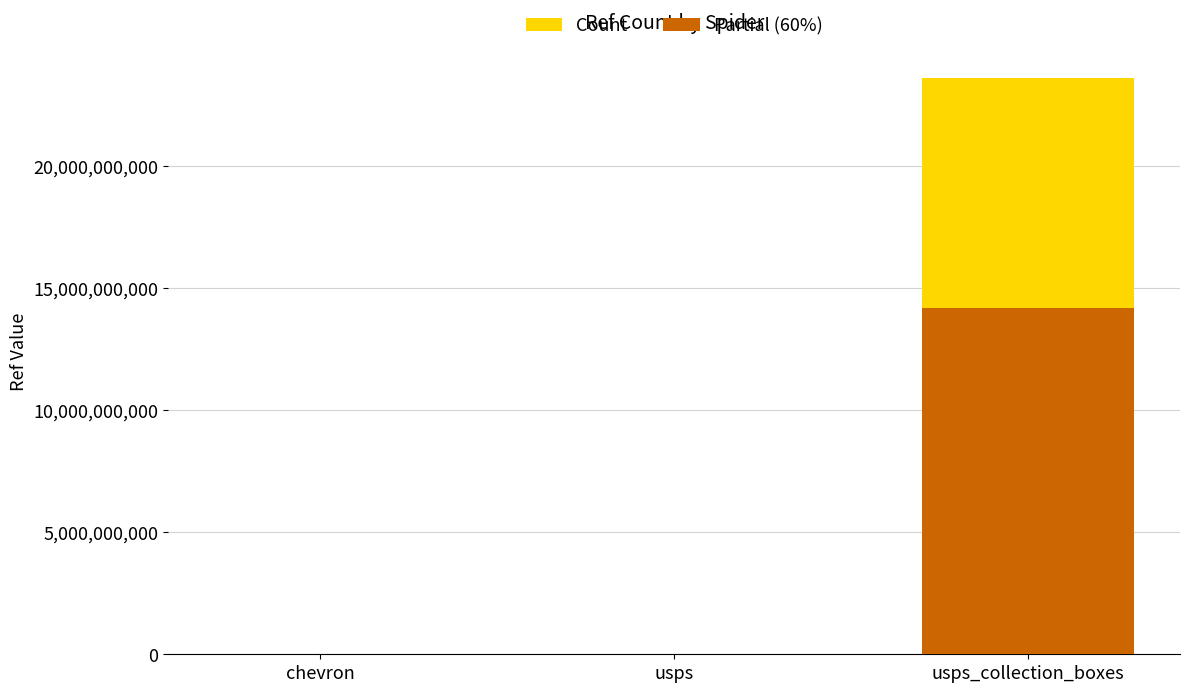

Reading left to right, transcribe all the data shown in this chart.

Count: 76257.0	1383666.0	23601300005.0
Partial (60%): 45754.2	830199.6	14160780003.0